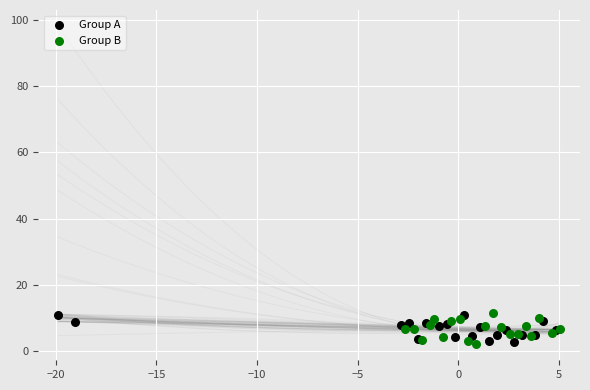

What are all the series names shown in the legend?

Group A, Group B